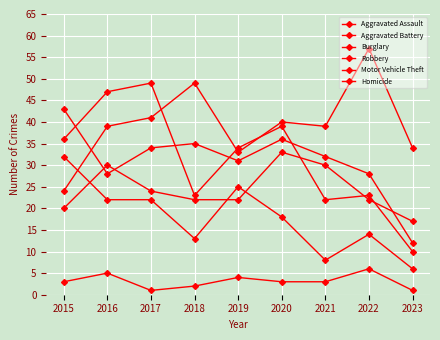

Does the chart have visible grid lines?

Yes